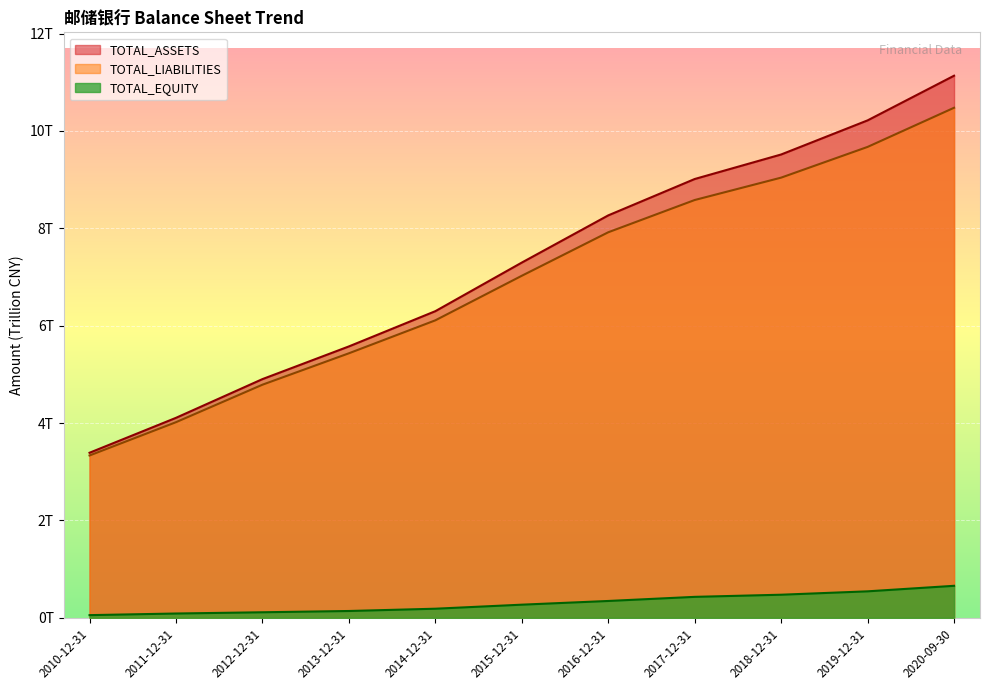

How many categories are shown in the chart?

11